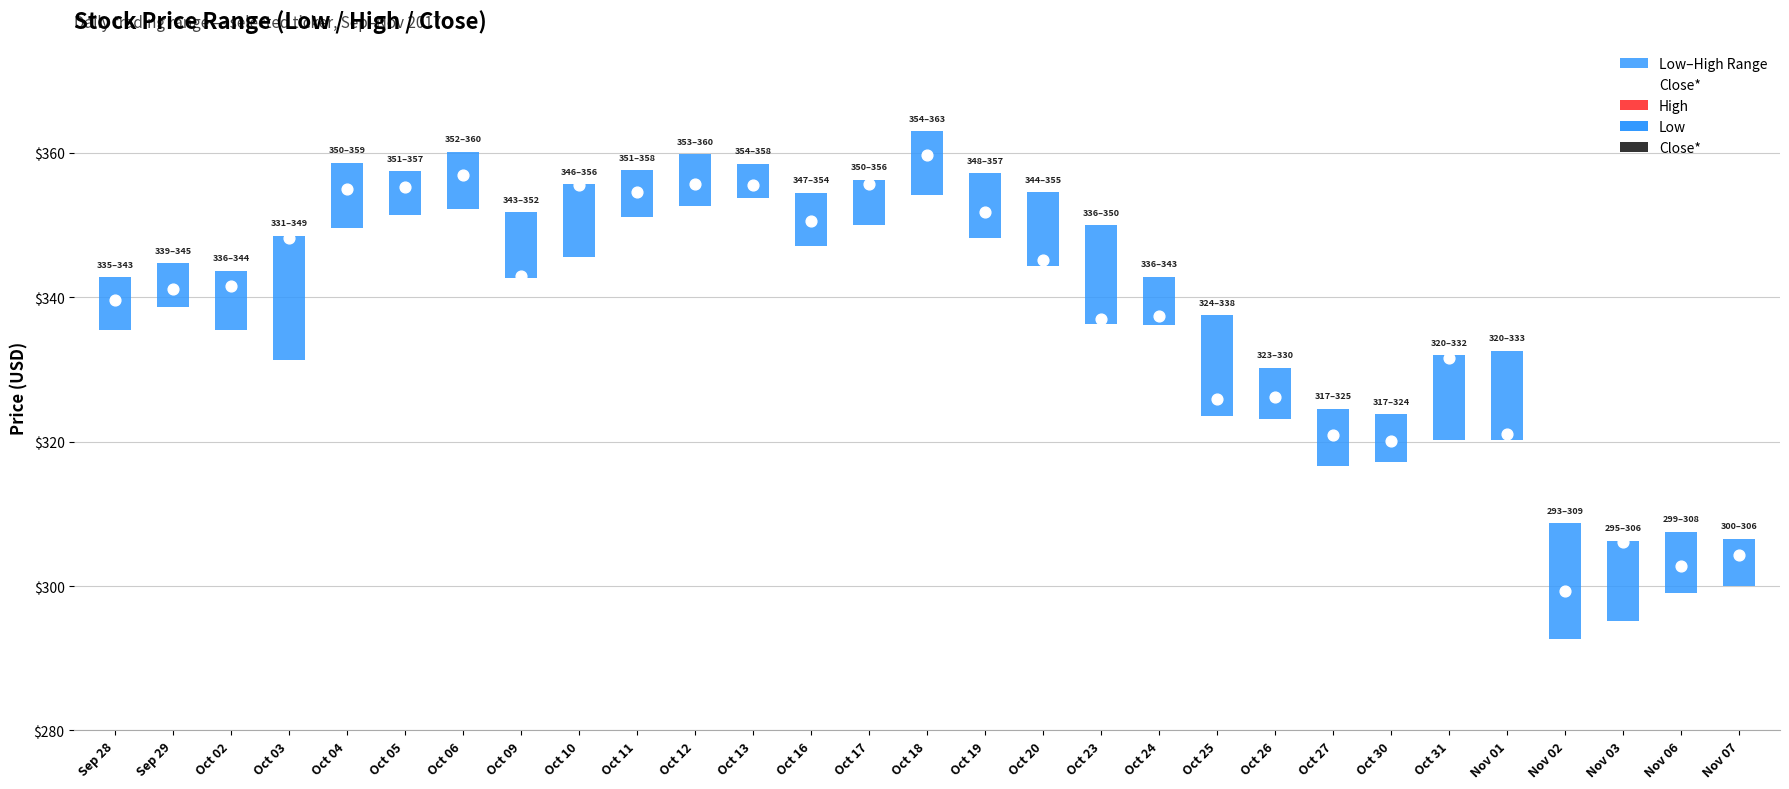

Which series has the largest Y range (max minus min)?

Low